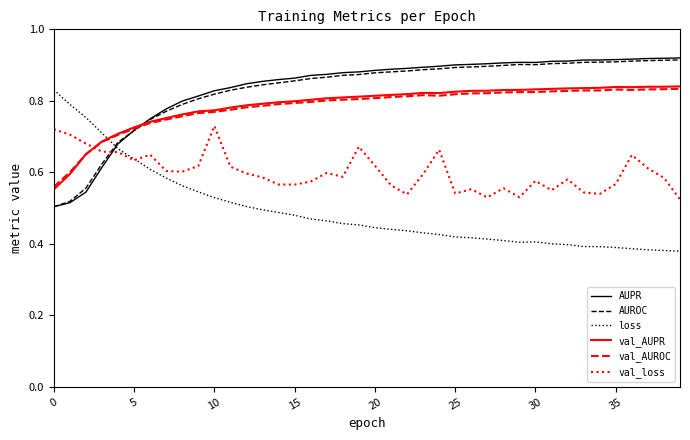

How many series are shown in this chart?

6